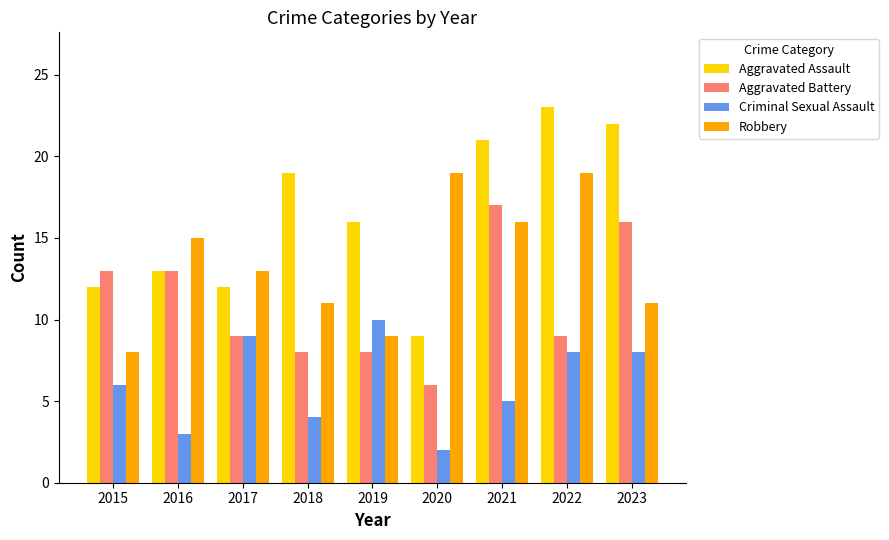

Reading left to right, extract all data points from this chart.

Aggravated Assault: 2015=12	2016=13	2017=12	2018=19	2019=16	2020=9	2021=21	2022=23	2023=22
Aggravated Battery: 2015=13	2016=13	2017=9	2018=8	2019=8	2020=6	2021=17	2022=9	2023=16
Criminal Sexual Assault: 2015=6	2016=3	2017=9	2018=4	2019=10	2020=2	2021=5	2022=8	2023=8
Robbery: 2015=8	2016=15	2017=13	2018=11	2019=9	2020=19	2021=16	2022=19	2023=11